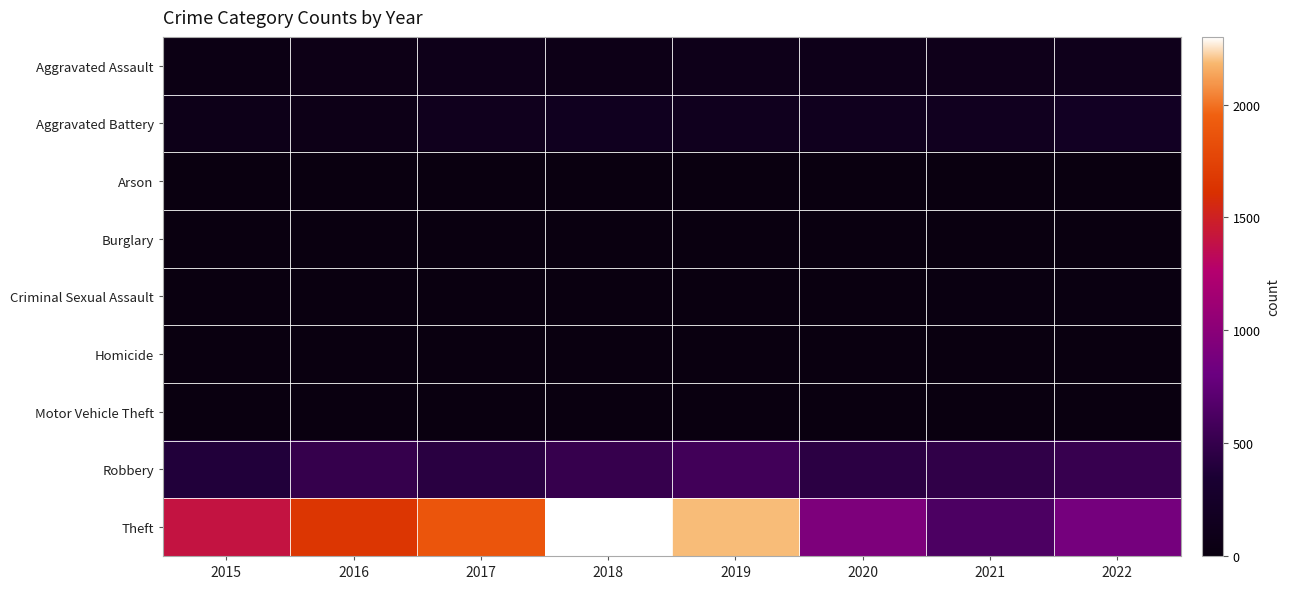

Reading left to right, what are all the values shown in this chart?

Aggravated Assault: 2015=46	2016=71	2017=95	2018=75	2019=97	2020=90	2021=110	2022=119
Aggravated Battery: 2015=81	2016=80	2017=139	2018=151	2019=145	2020=148	2021=160	2022=197
Arson: 2015=3	2016=0	2017=0	2018=1	2019=1	2020=1	2021=2	2022=5
Burglary: 2015=0	2016=0	2017=2	2018=0	2019=1	2020=0	2021=1	2022=0
Criminal Sexual Assault: 2015=12	2016=8	2017=8	2018=11	2019=8	2020=3	2021=14	2022=22
Homicide: 2015=0	2016=1	2017=1	2018=1	2019=2	2020=3	2021=4	2022=5
Motor Vehicle Theft: 2015=1	2016=4	2017=2	2018=1	2019=1	2020=3	2021=2	2022=2
Robbery: 2015=388	2016=502	2017=434	2018=505	2019=573	2020=445	2021=473	2022=515
Theft: 2015=1405	2016=1657	2017=1879	2018=2300	2019=2189	2020=918	2021=632	2022=874